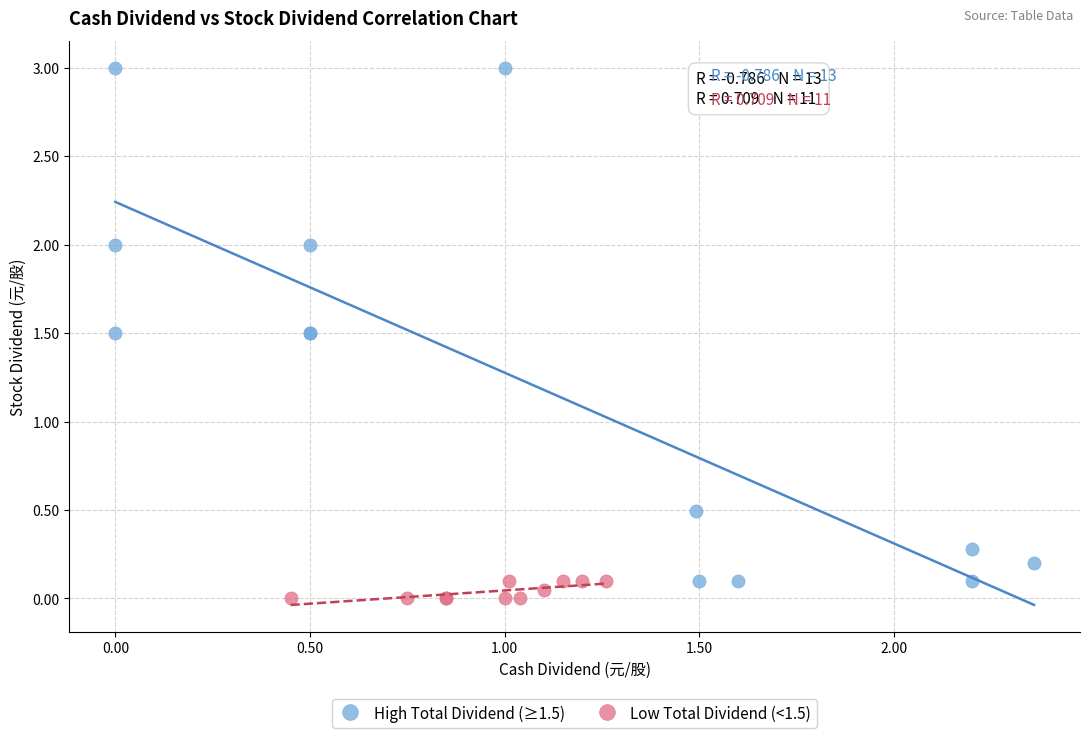

Which series contains the highest Y value?

High Total Dividend (≥1.5)